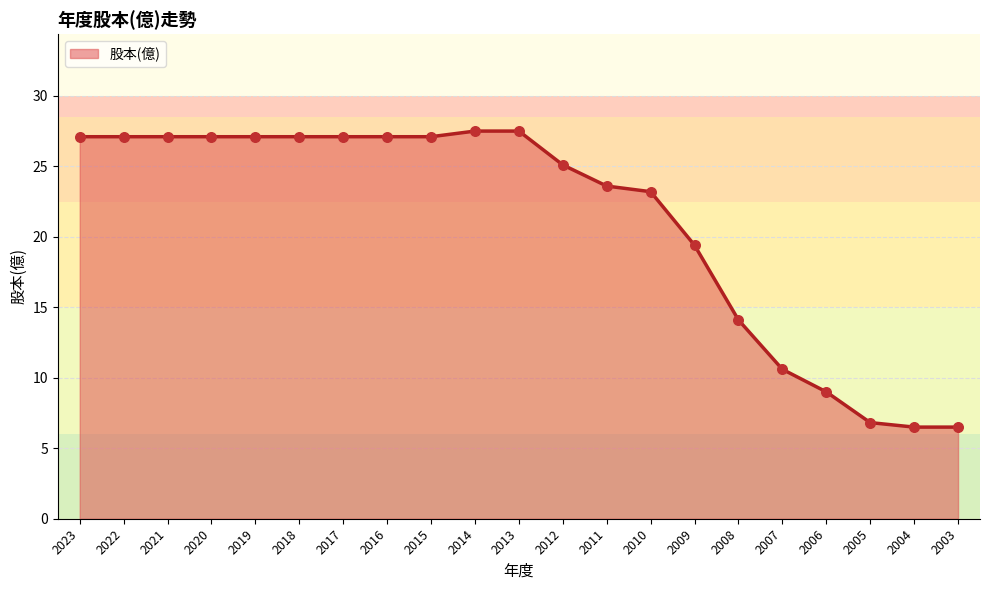

Which has a higher value, 2011 or 2021?

2021